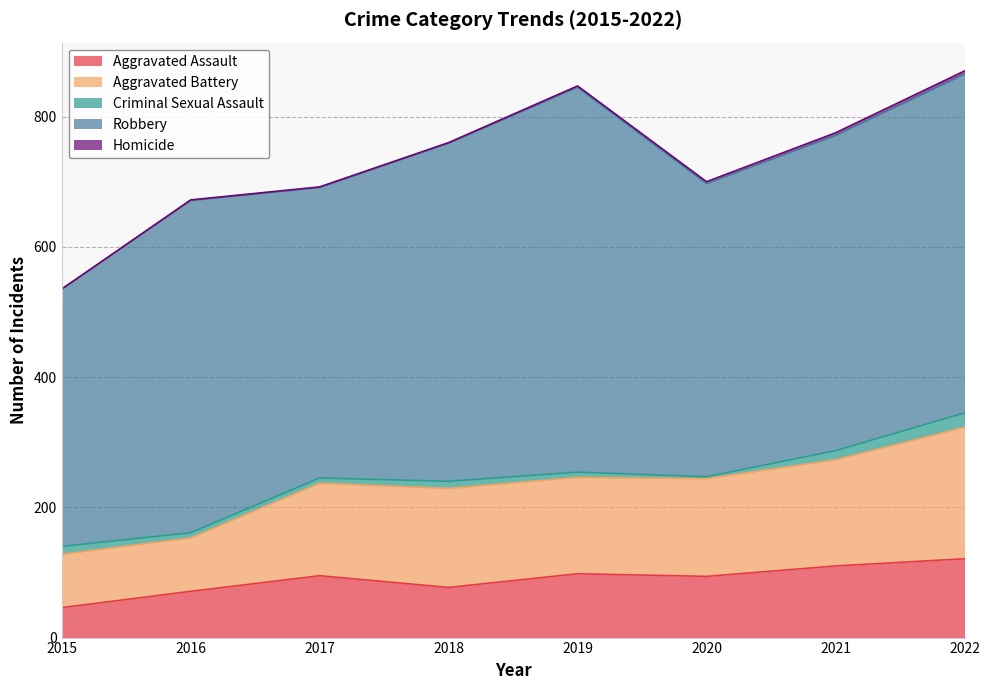

True or false: Aggravated Battery has more than 0 interior local peaks.

True